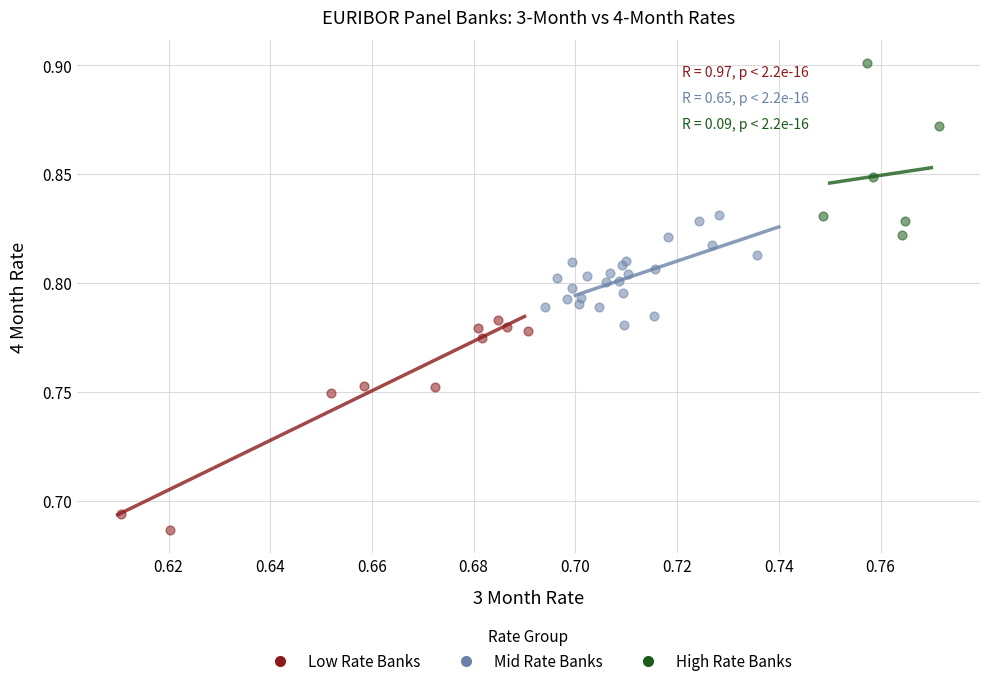

Which series reaches the maximum Y coordinate?

High Rate Banks